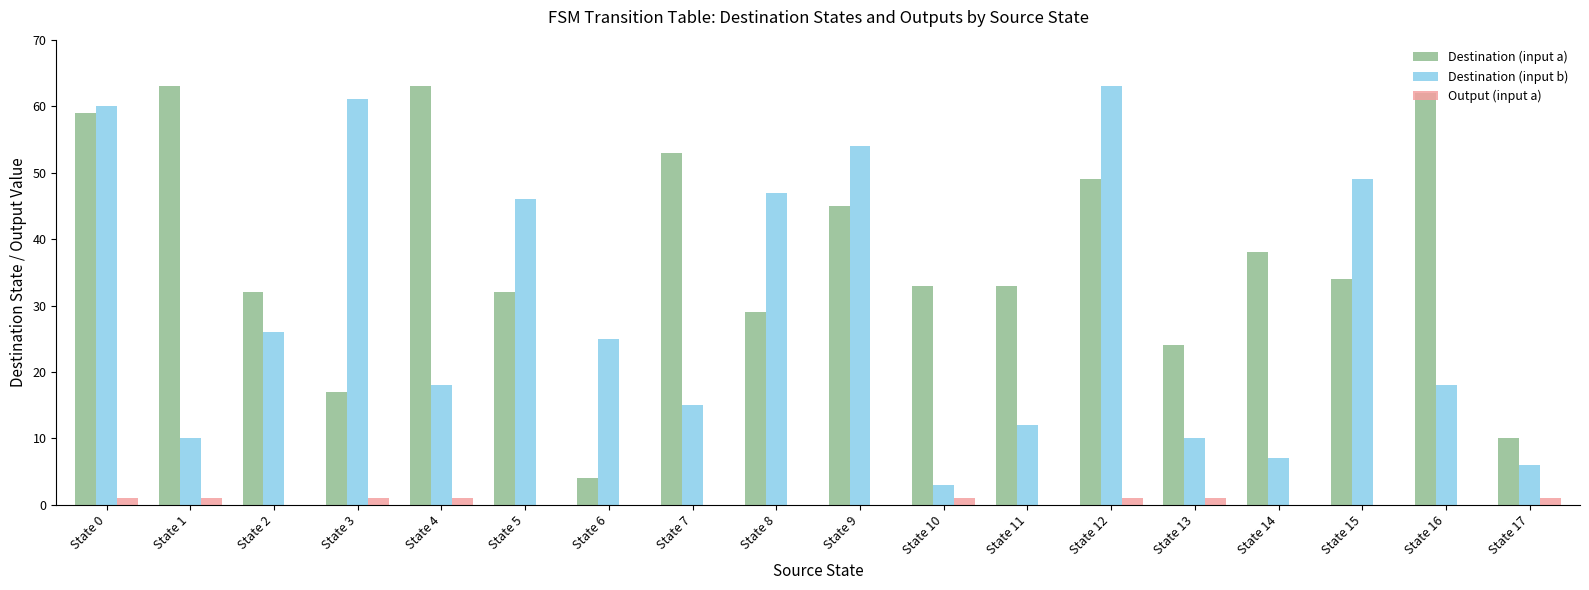

What is the difference between the Destination (input a) values at State 13 and State 9?

21